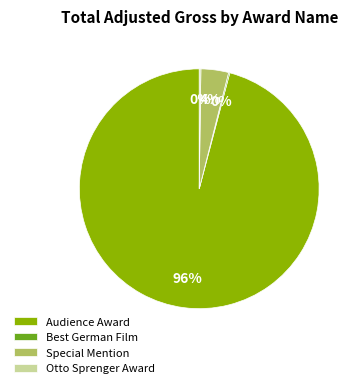

What is the largest slice in the pie chart?

Audience Award